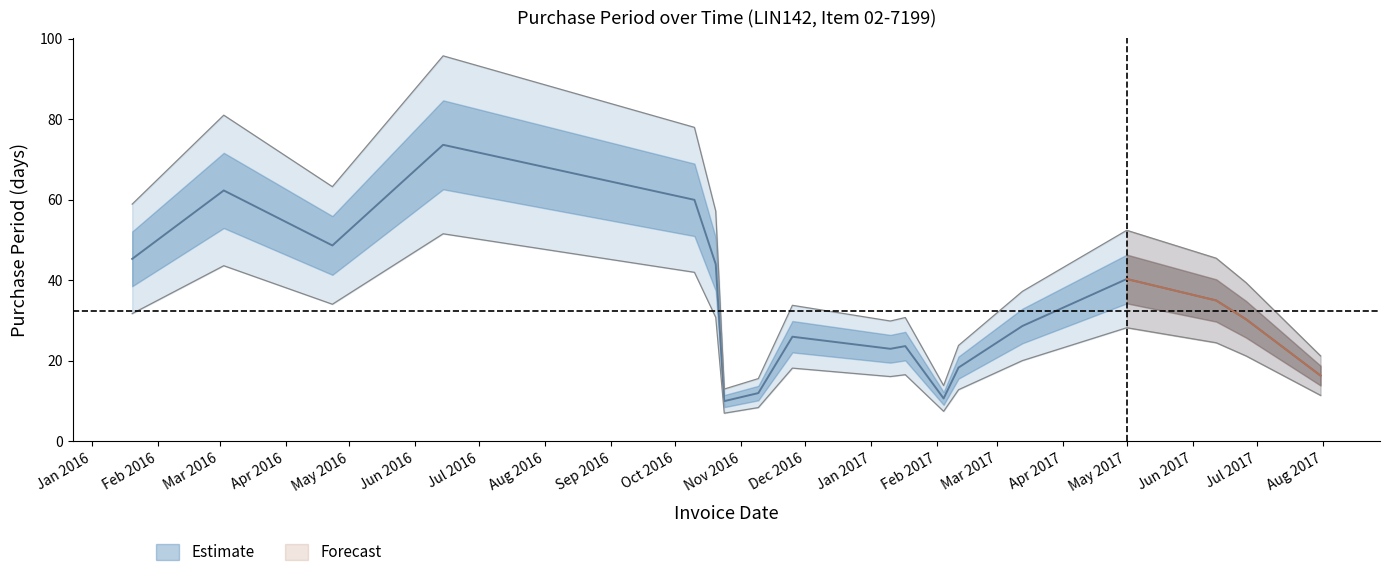

What is the label of the 4th point from the right?

2017-05-01